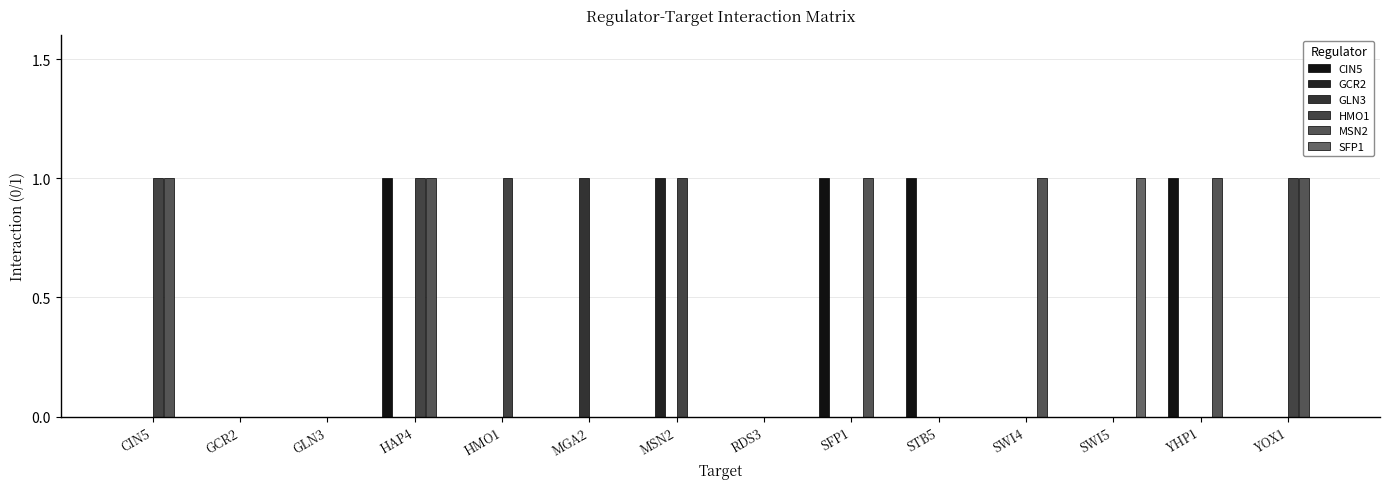

How many series are shown in this chart?

6